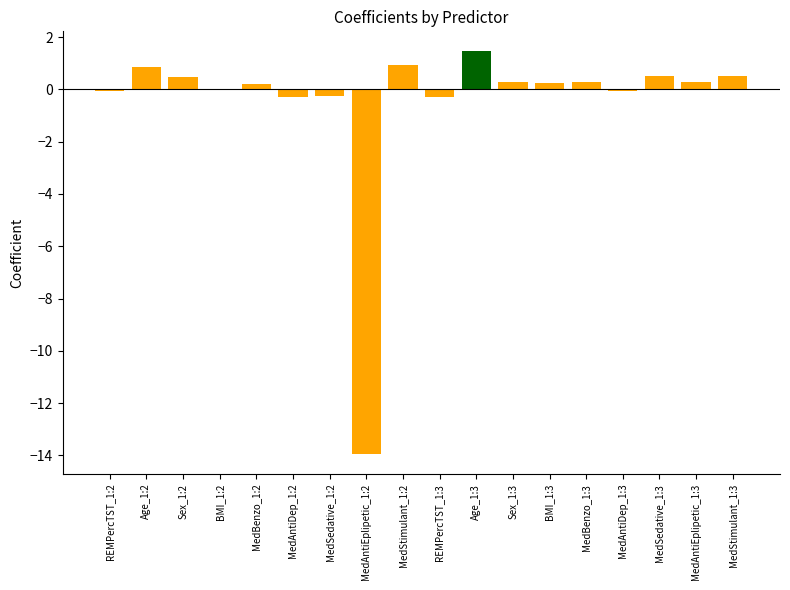

How many series are shown in this chart?

1